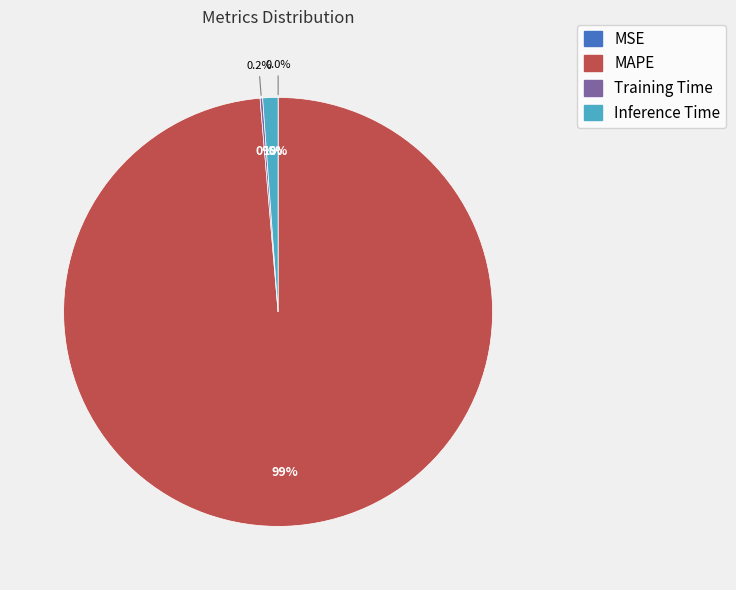

Which category has the biggest portion of the pie?

MAPE